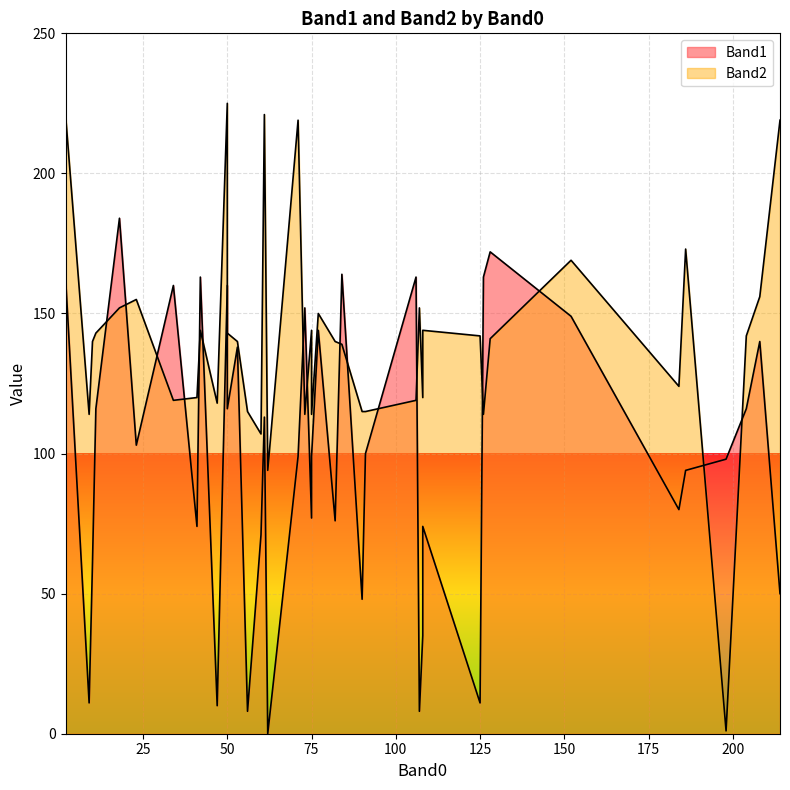

How many distinct data groups are displayed?

2